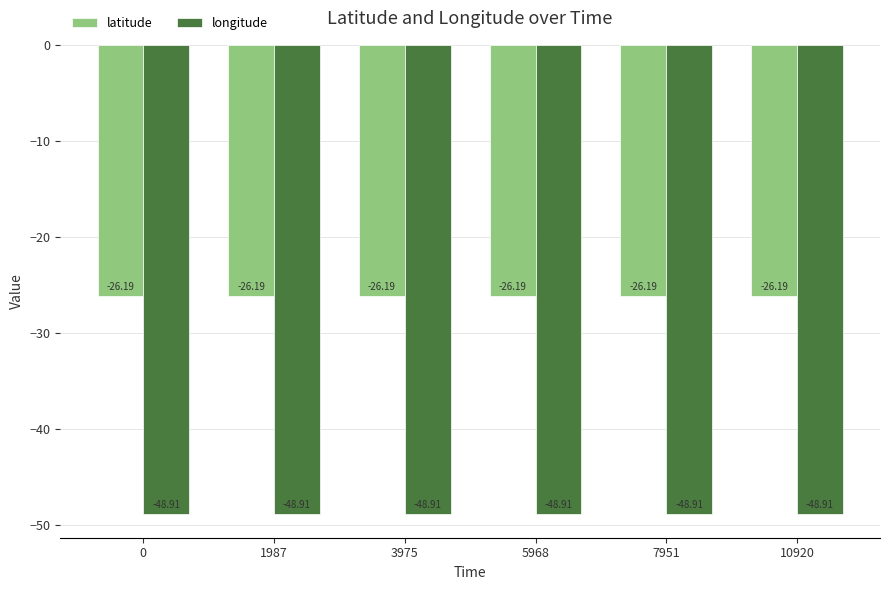

How many groups of bars are there?

6